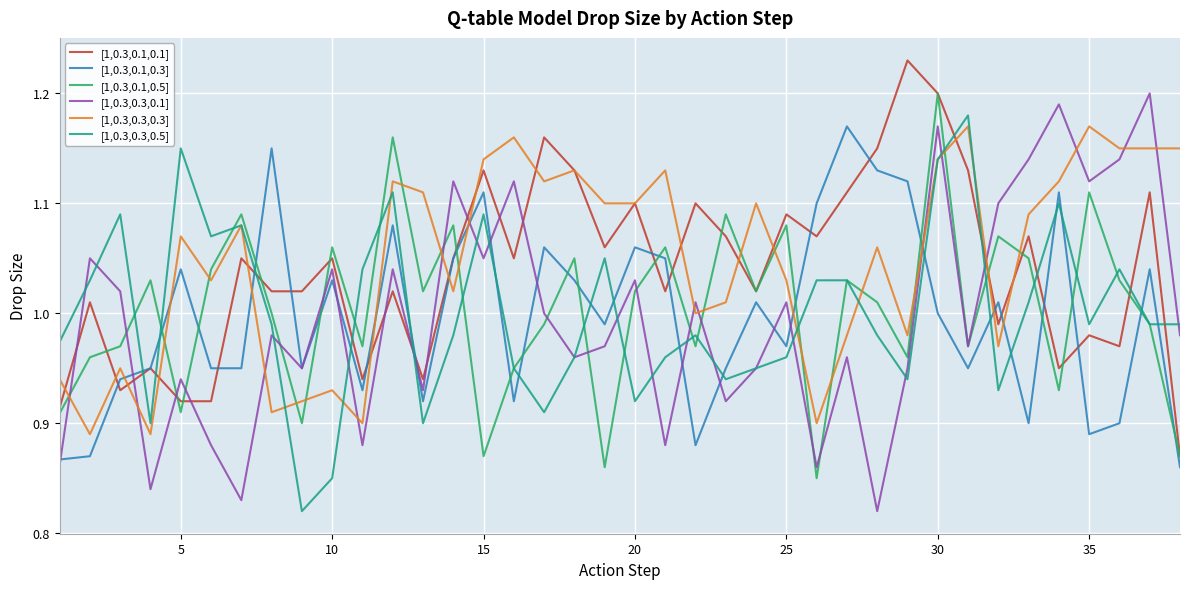

Which series has the largest range (max minus min)?

[1,0.3,0.3,0.1]